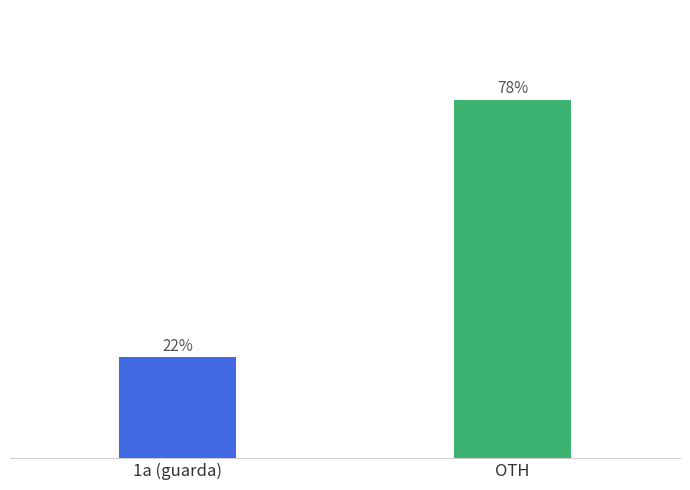

What position from the left is 1a (guarda)?

1